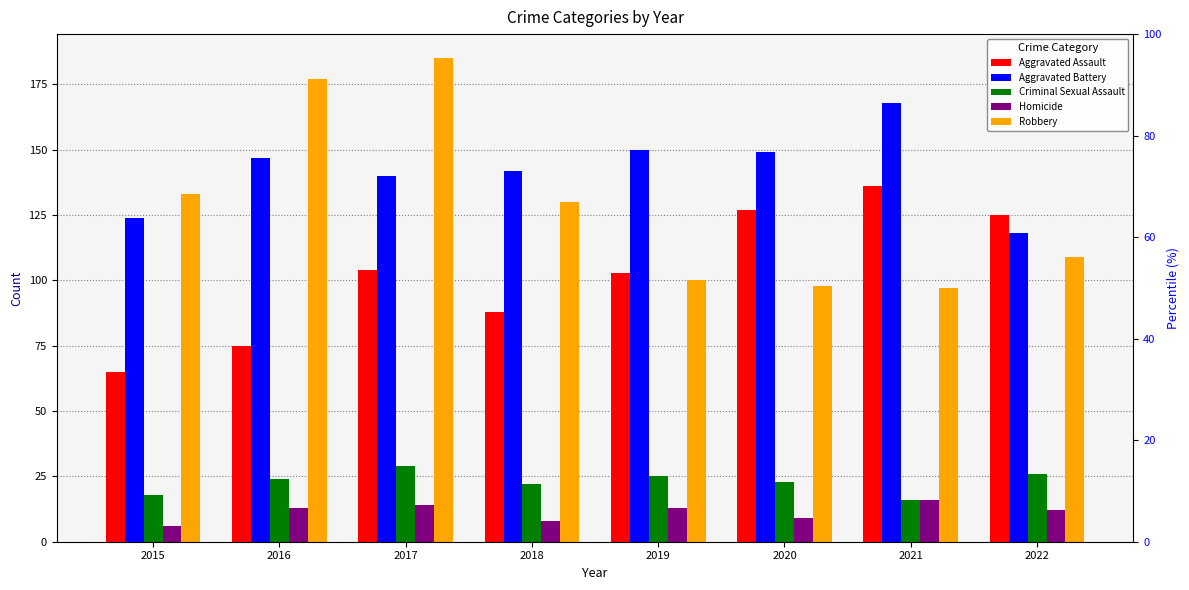

Which series has the largest total across all categories?

Aggravated Battery